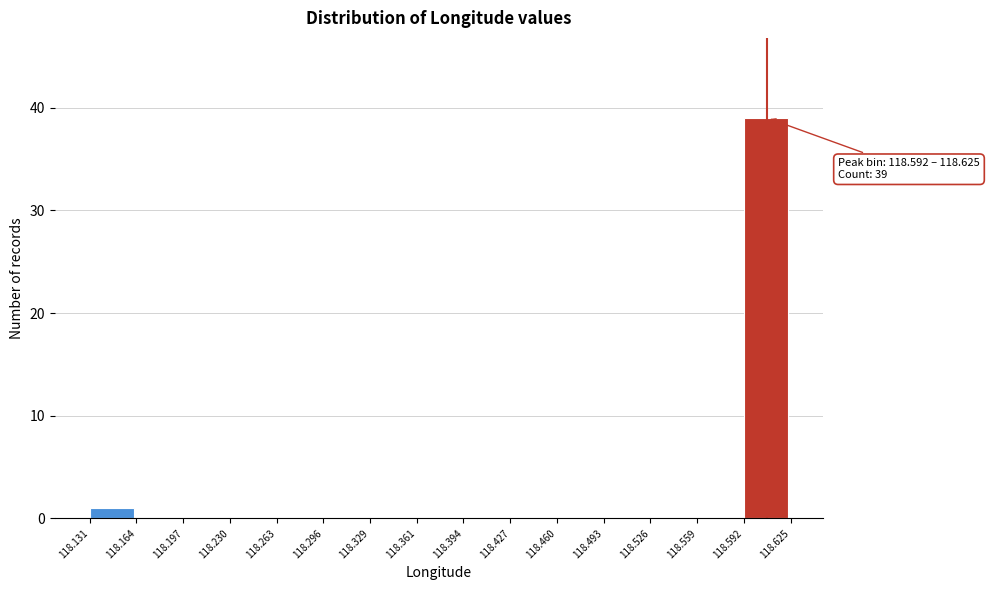

Which range on the x-axis has the tallest bar?

118.592 to 118.625